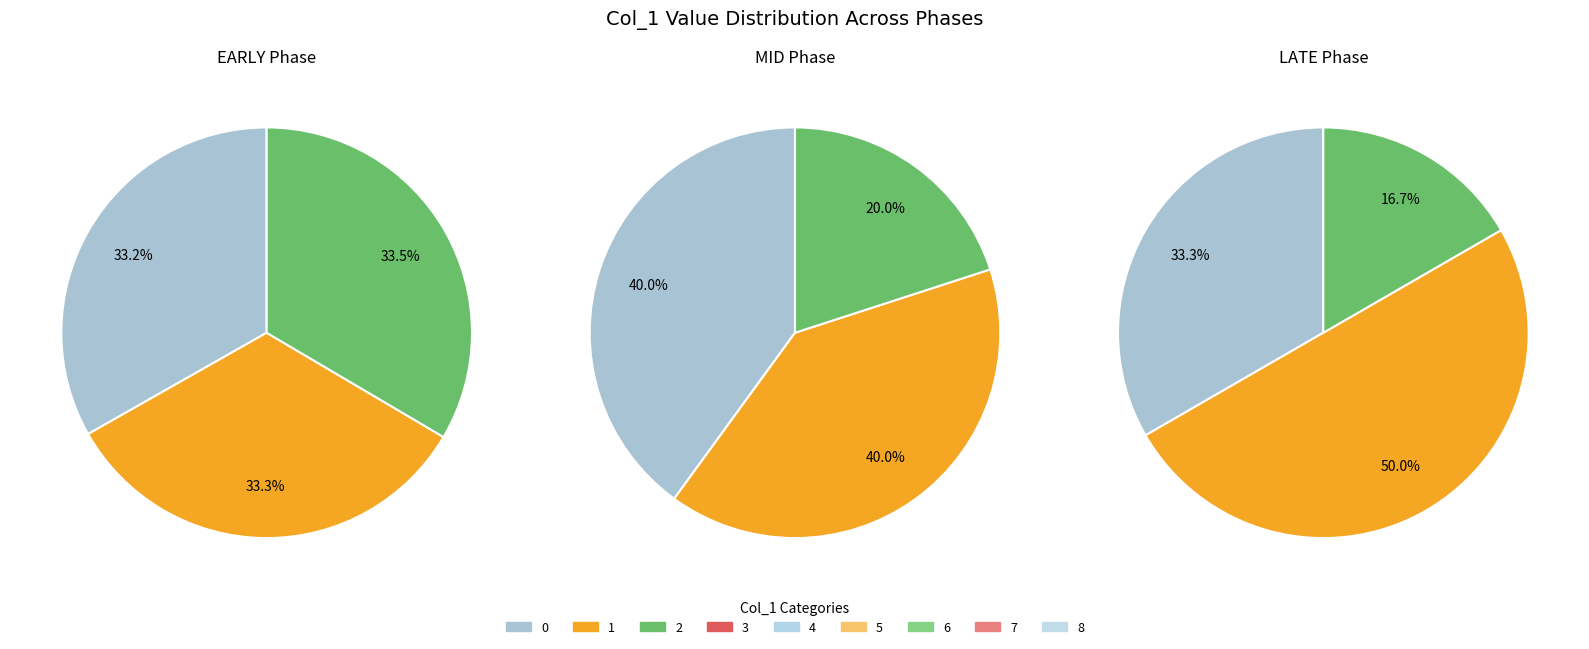

How many slices are in this pie chart?

9